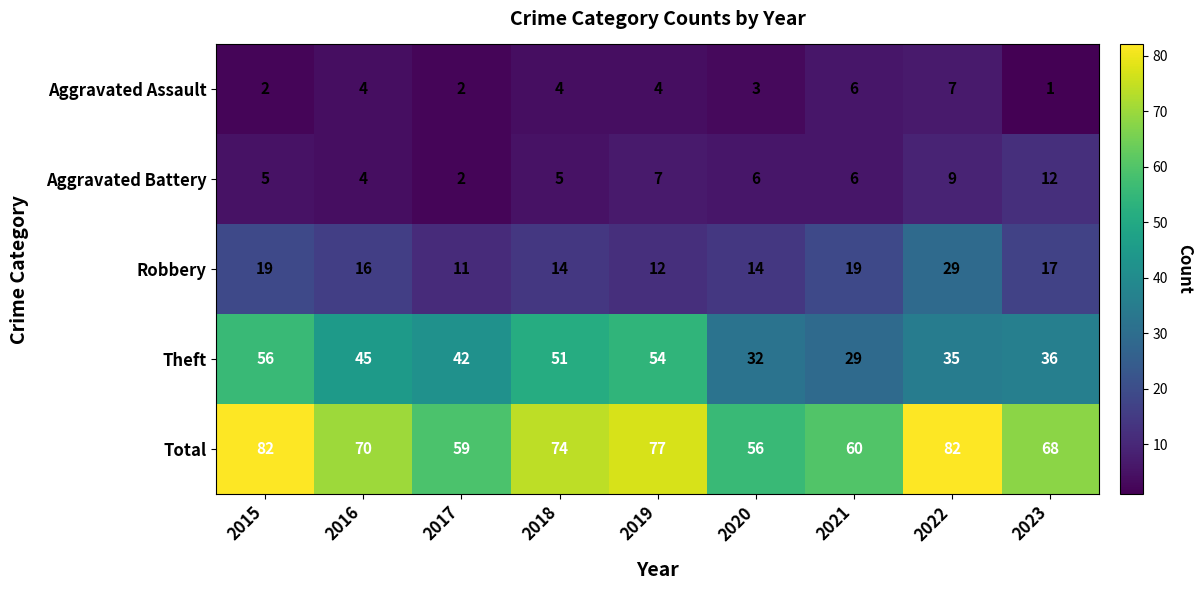

What is the spread (max minus min) of values at 2017?

57